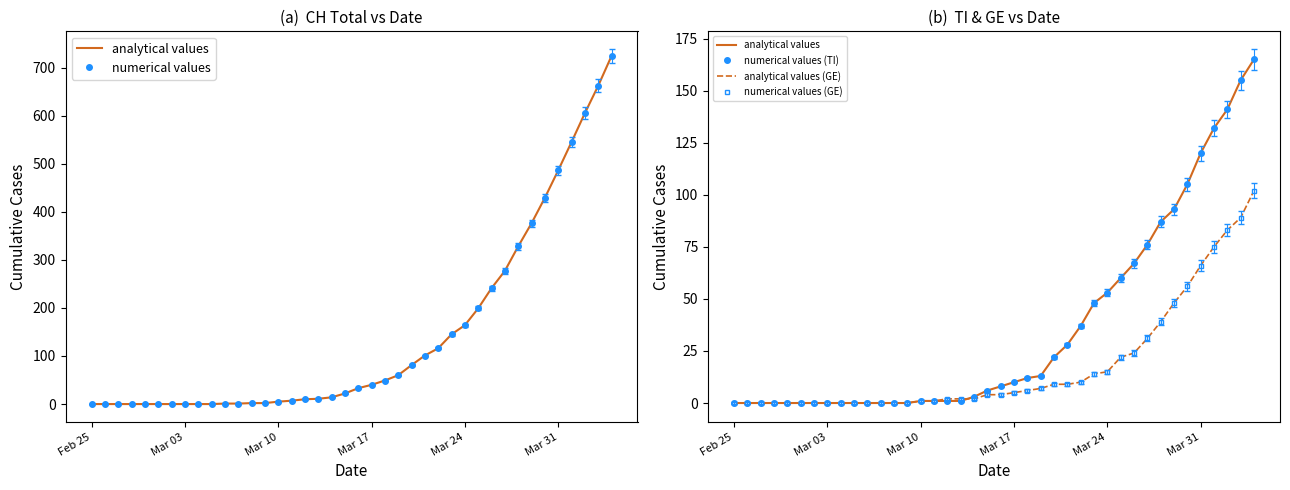

True or false: analytical values and numerical values (TI) intersect in this chart.

False